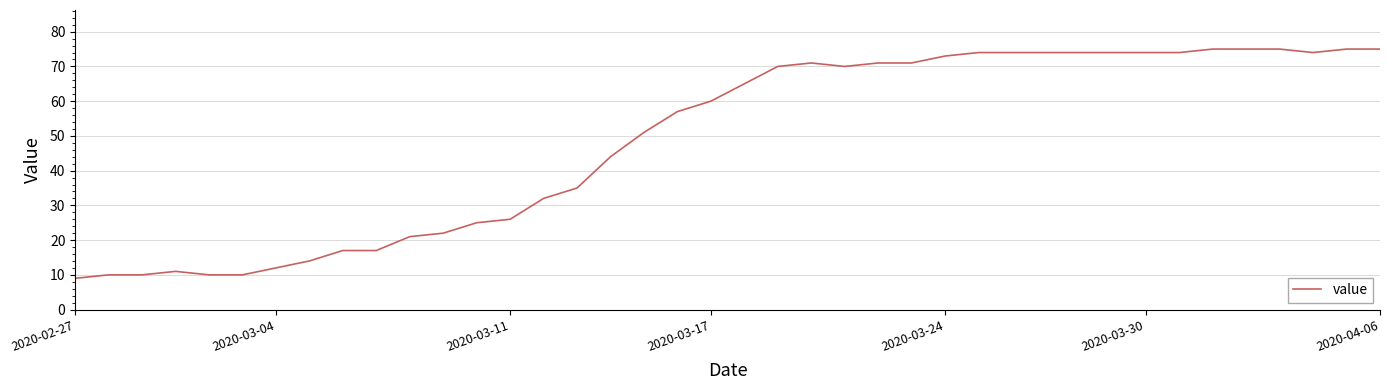

What is the minimum value shown in the chart?

9